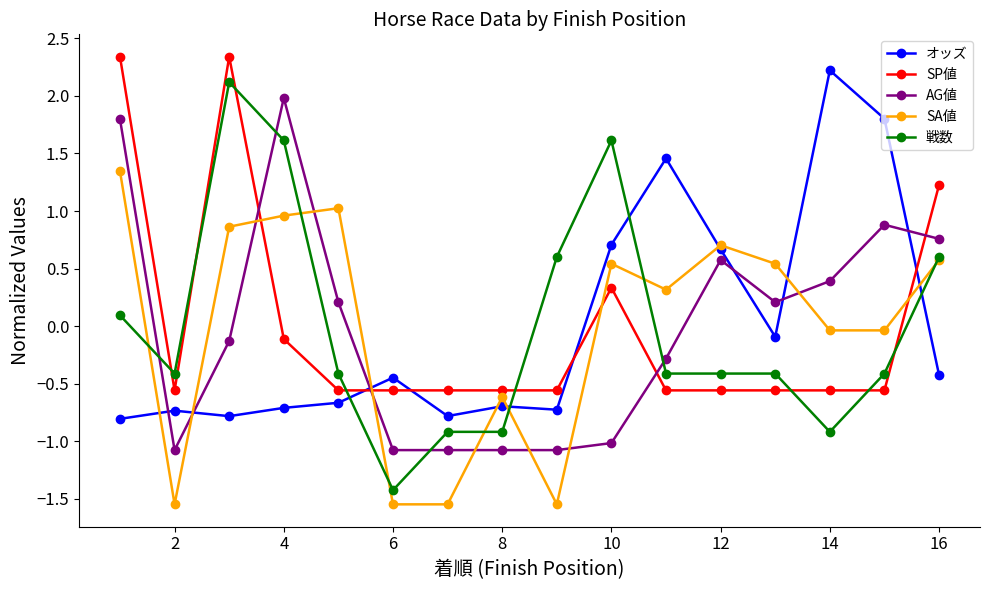

How many negative values does the SP値 series have?

12